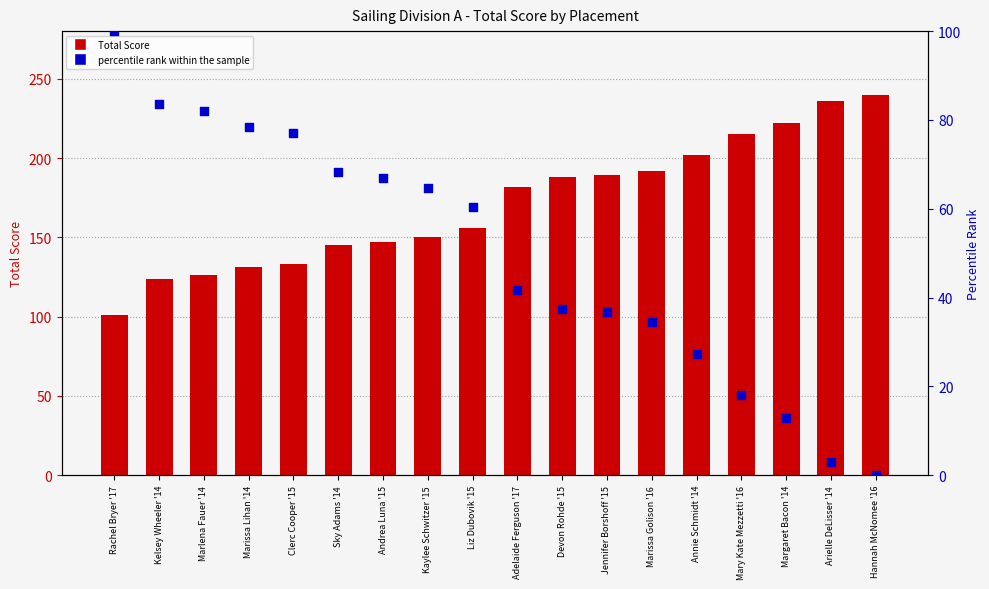

Which series contains the highest Y value?

Total Score